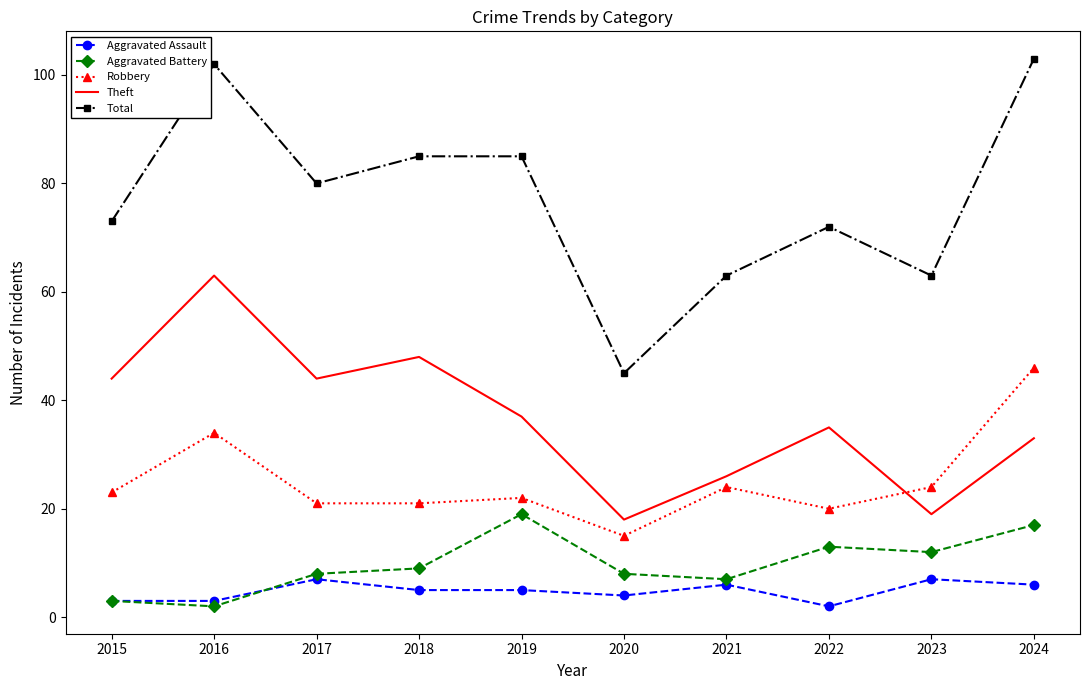

The Robbery series shows 21 at 2017. True or false?

True